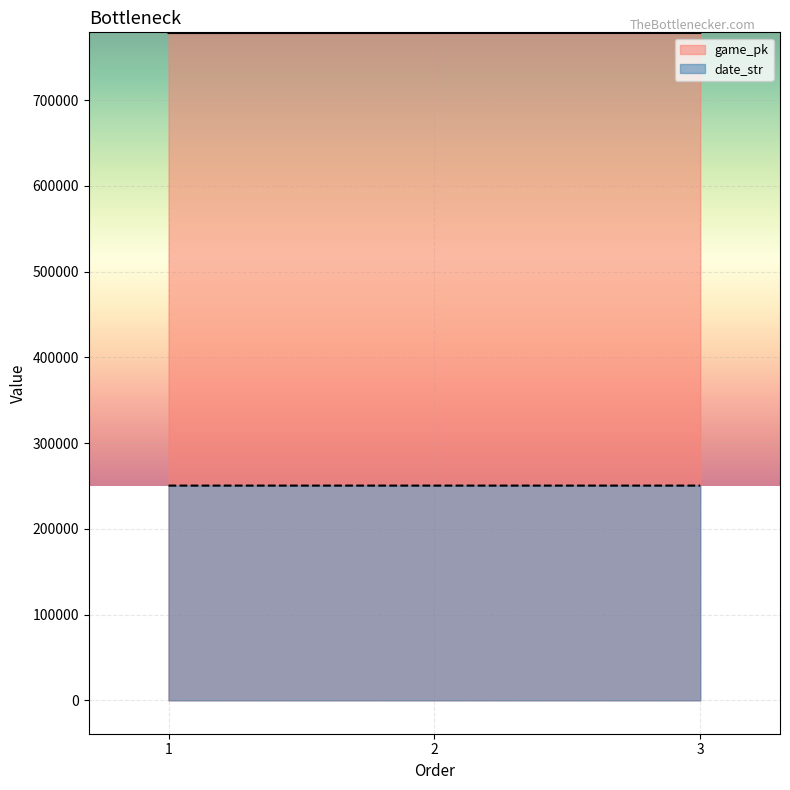

Does the chart display data point markers on the line(s)?

No